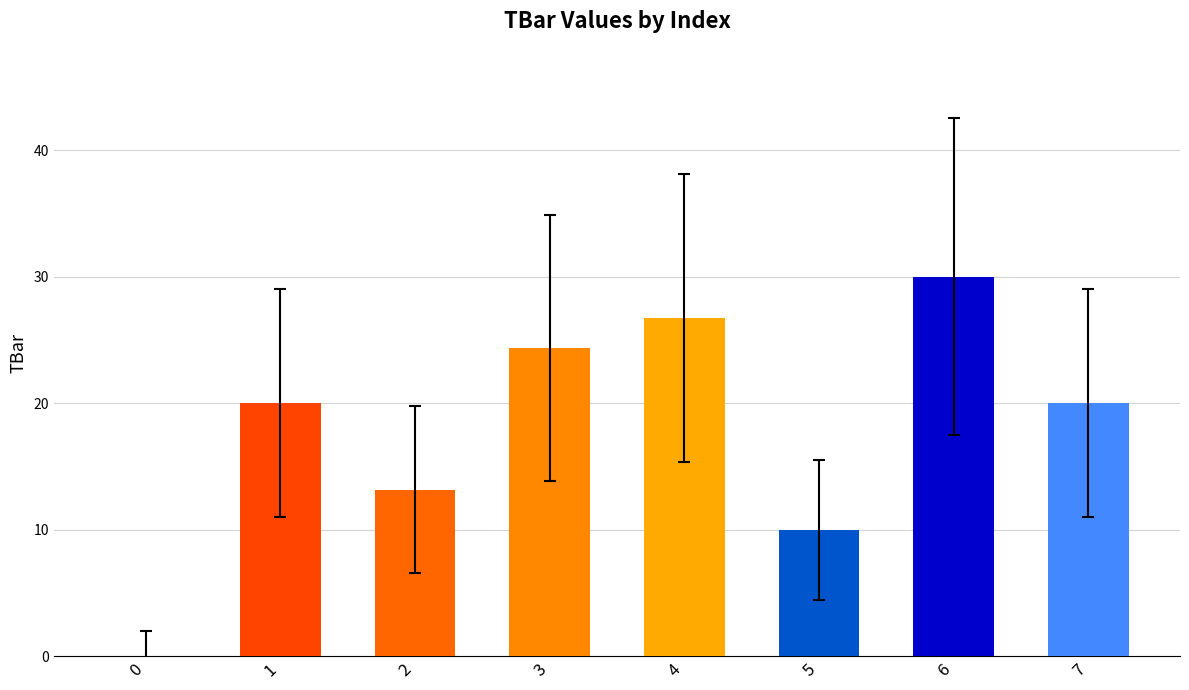

Between 6 and 7, which is larger?

6